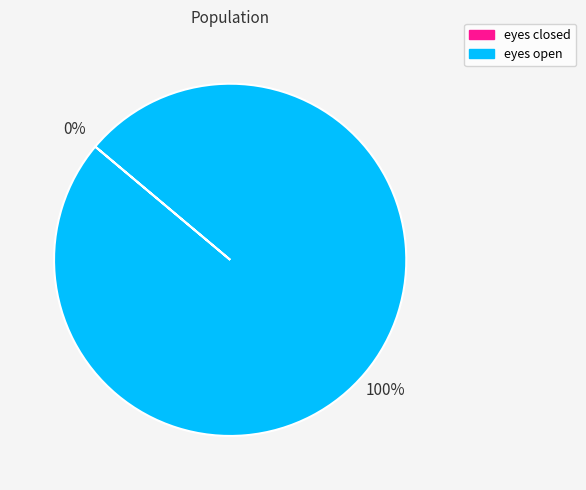

The eyes open slice represents 100% of the pie. True or false?

True